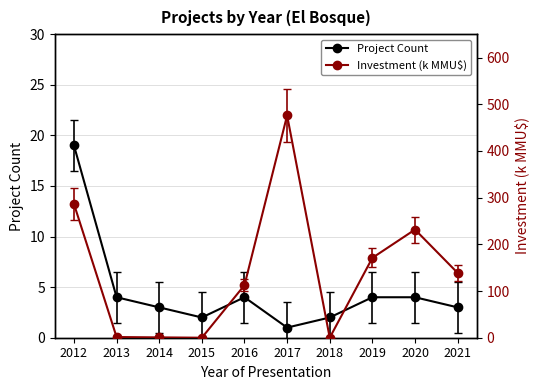

Which label corresponds to the smallest value in the chart?

2015